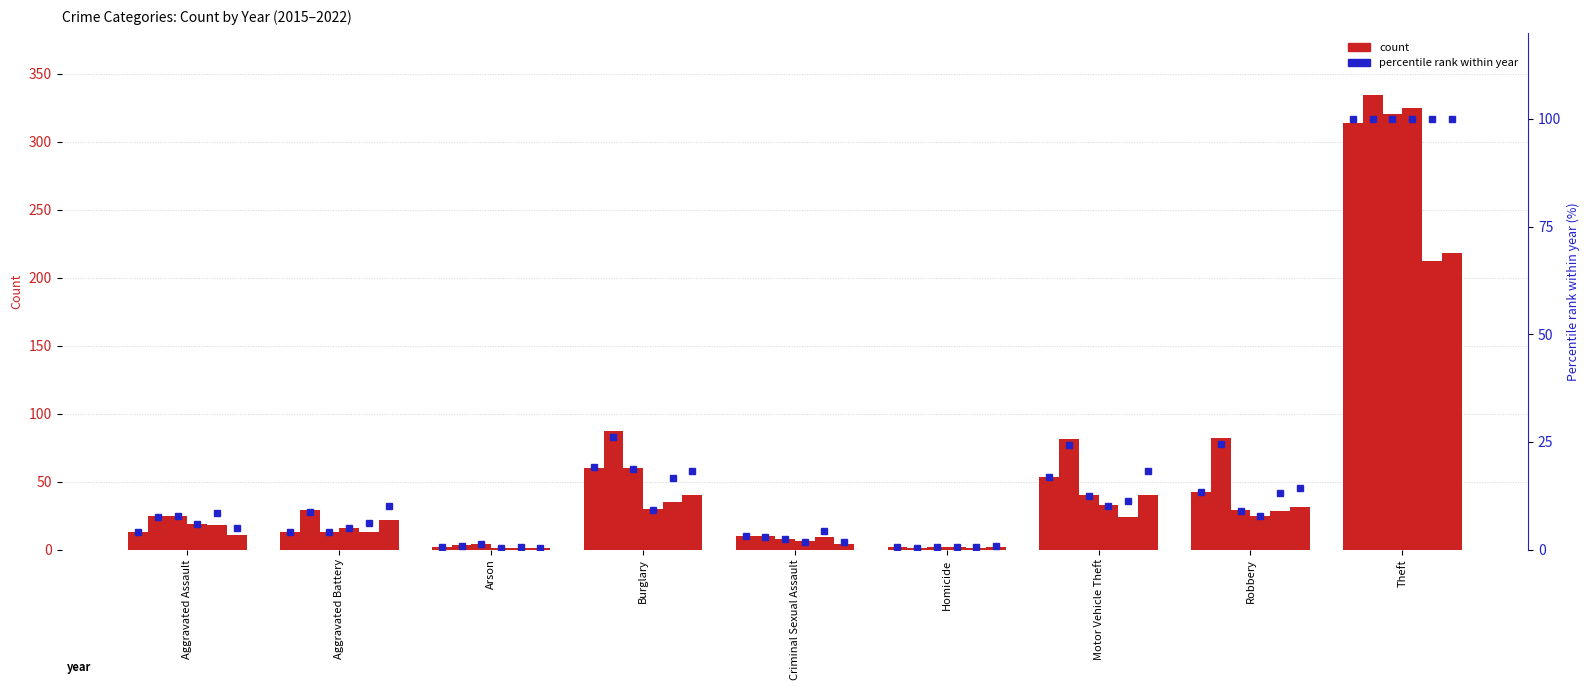

What is the difference between the second highest and second lowest values in the pct 2019 series?

17.5